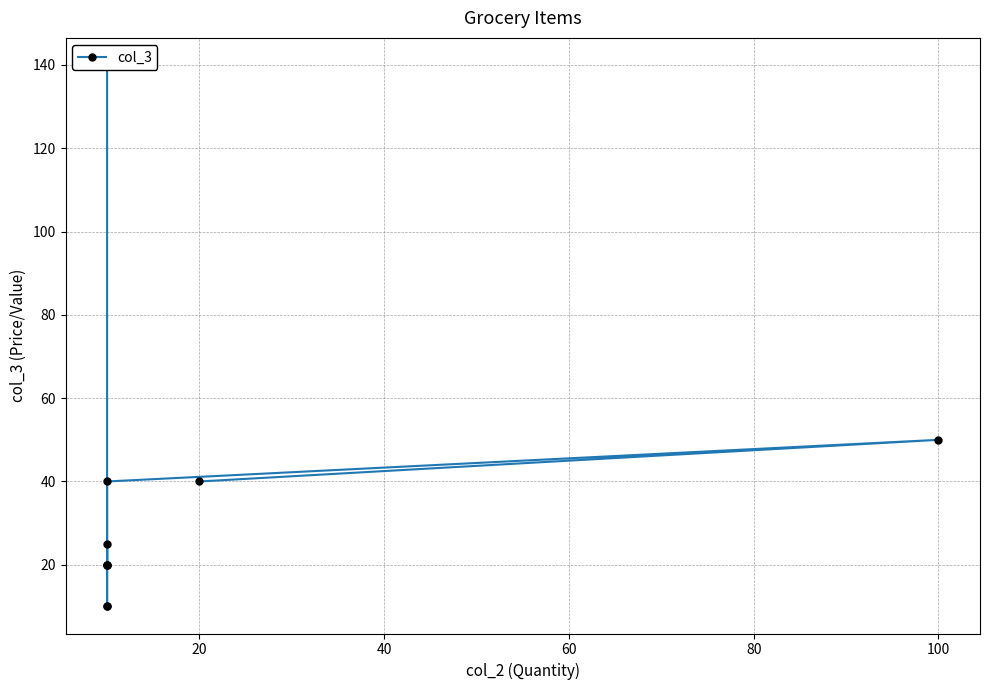

How many interior local peaks (higher than both neighbors) does the data have?

2